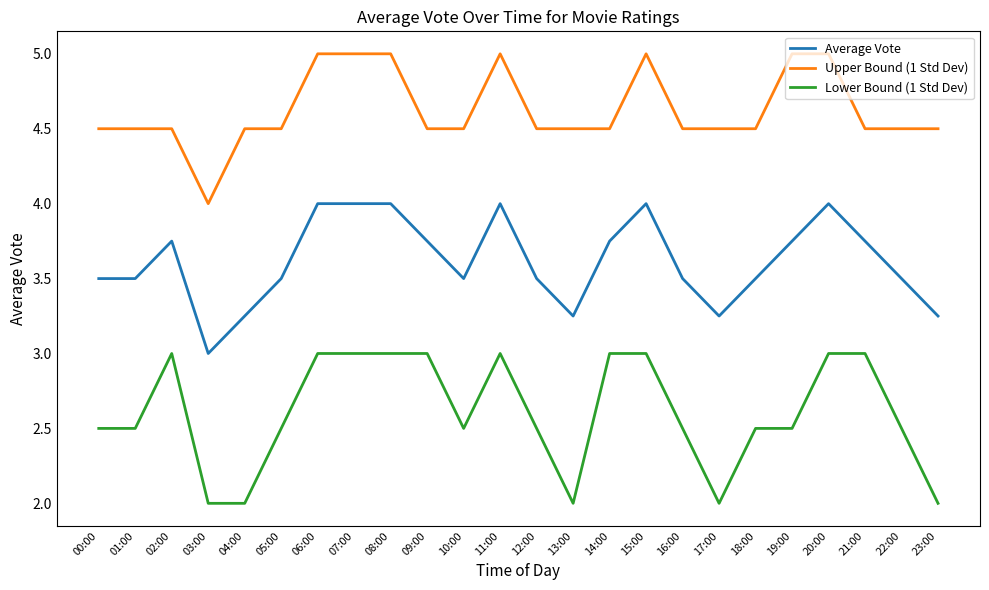

What is the lowest value of the Upper Bound (1 Std Dev) series?

4.0